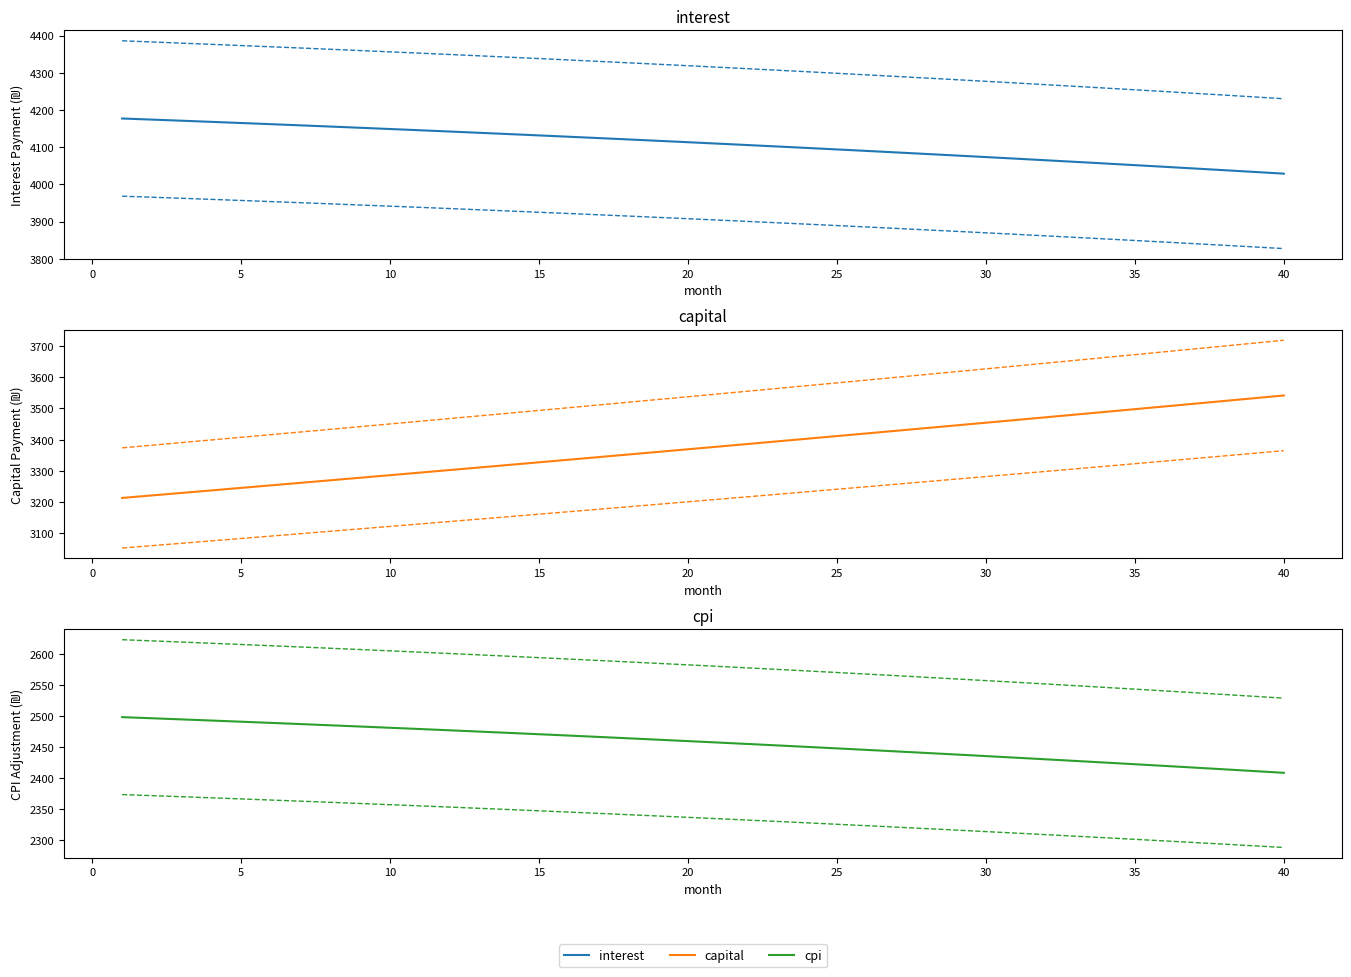

Is this an area chart (filled region under the line)?

No